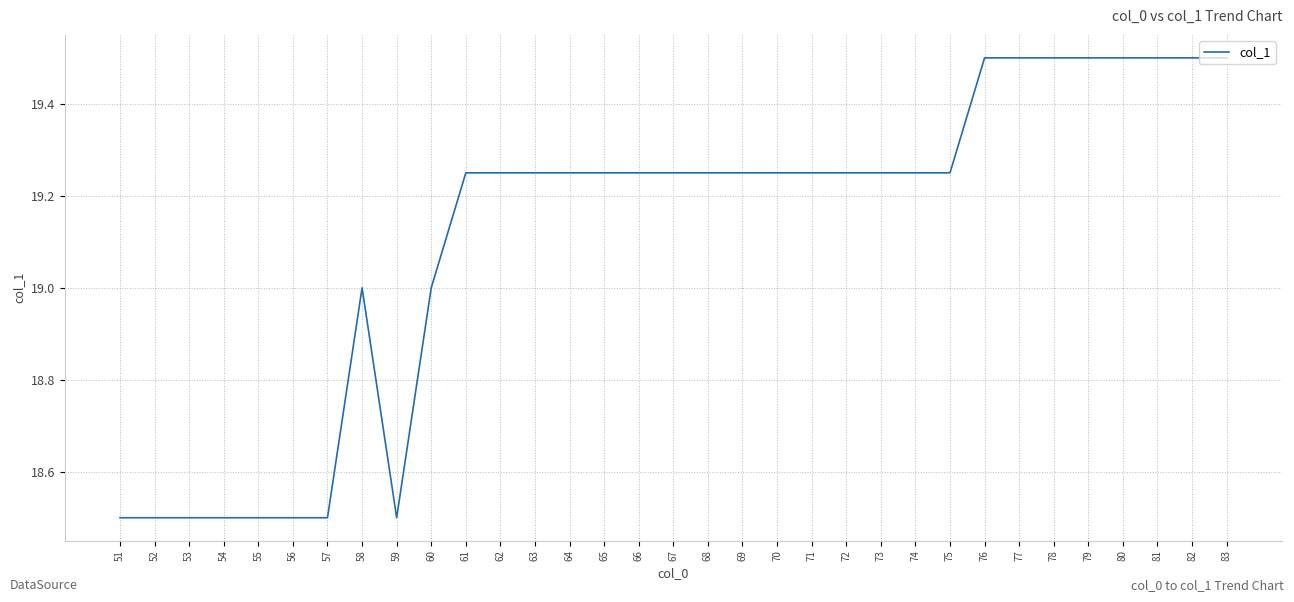

Which has a higher value, 61 or 76?

76